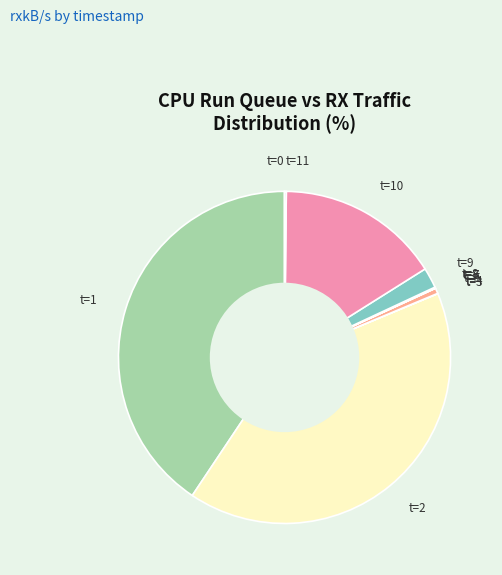

Is the sum of t=5 and t=10 greater than half?

No